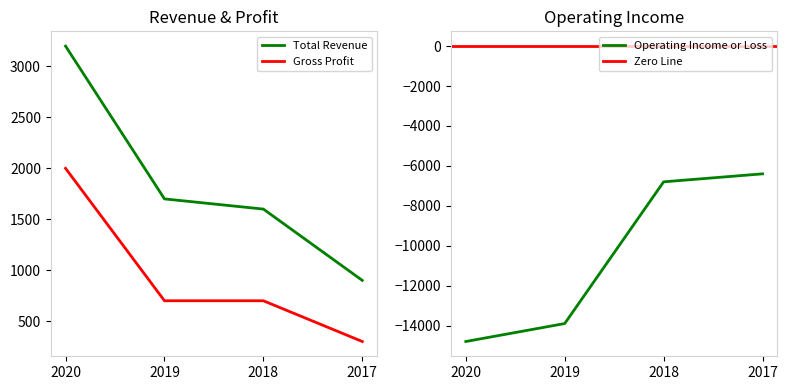

True or false: Total Revenue and Operating Income or Loss intersect in this chart.

False